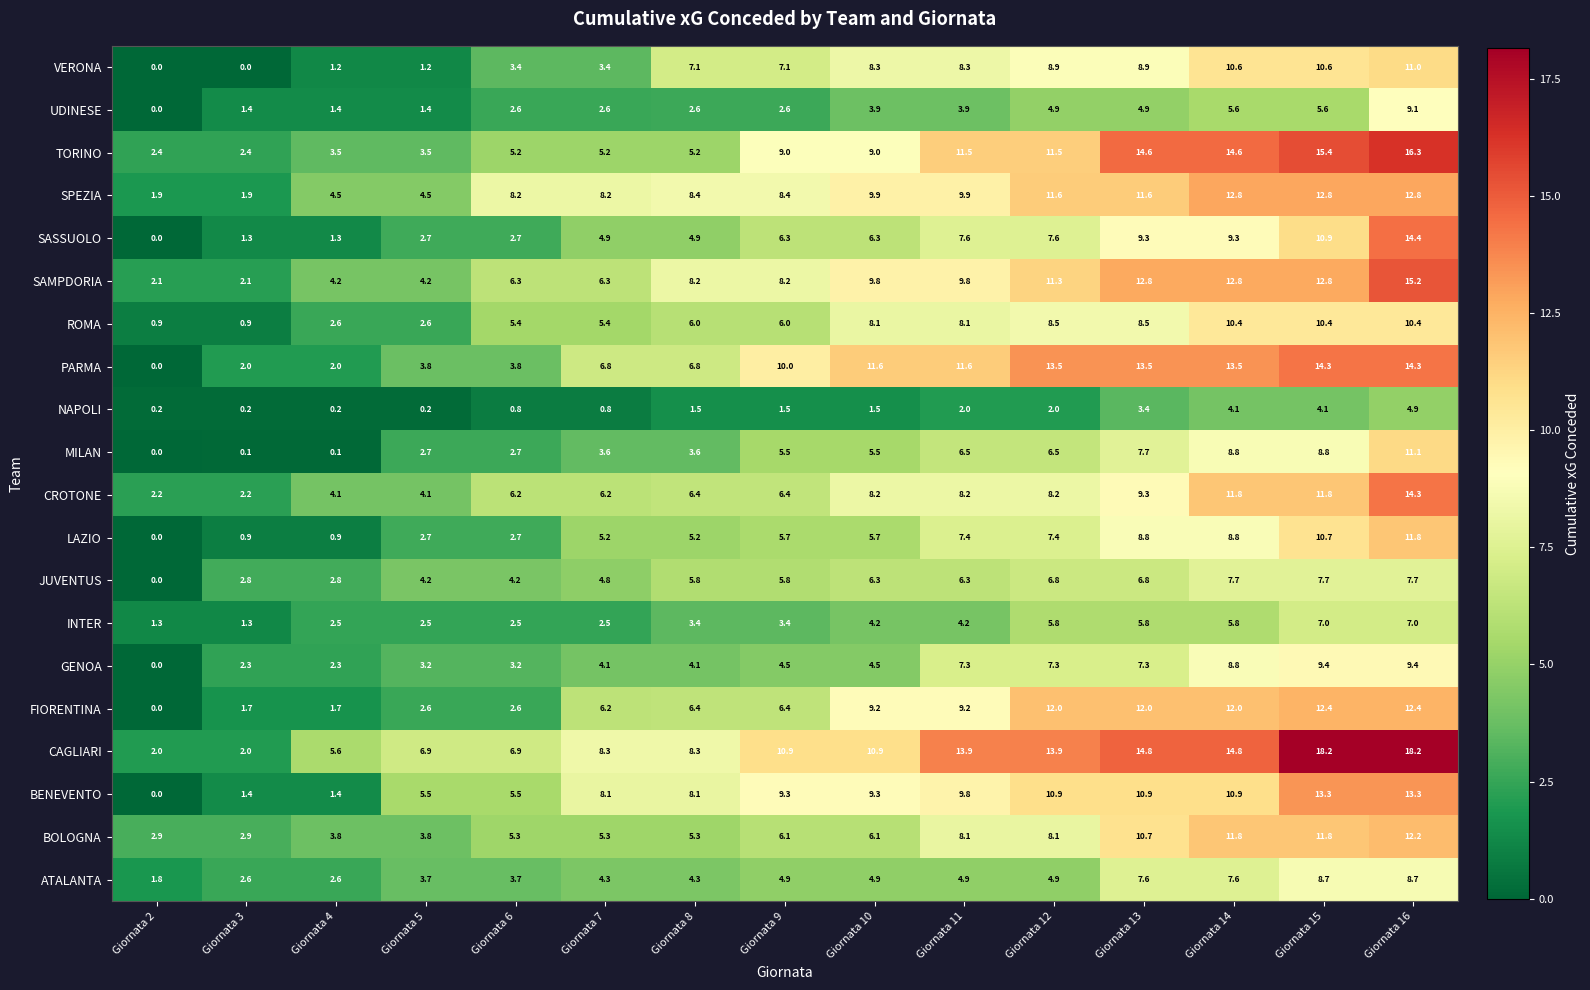

Is it true that INTER equals 3.7 at Giornata 16?

False